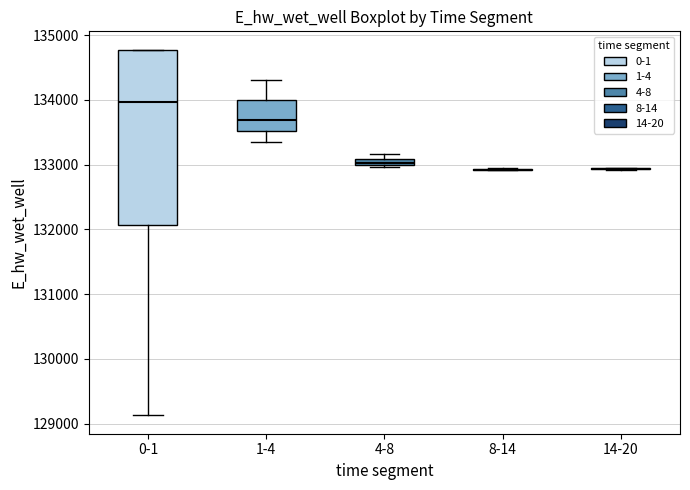

Where is the lower edge of the box for 4-8 on the y-axis? The values are not printed on the chart, so give them approximately, as read against the axis.

133000